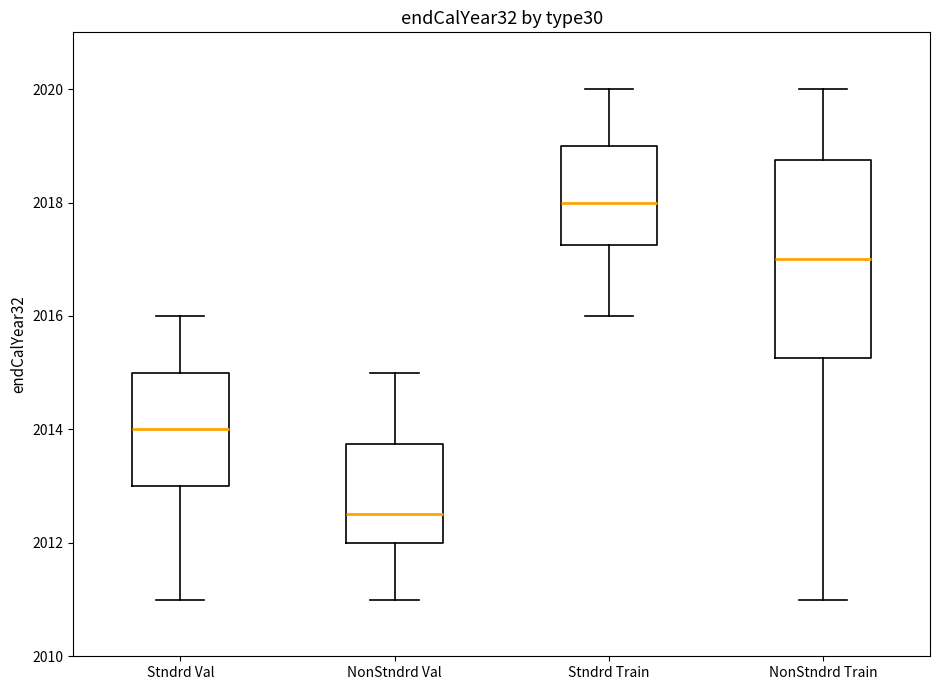

Where does the median line of the box for Stndrd Val sit on the y-axis? The values are not printed on the chart, so give them approximately, as read against the axis.

2014.0